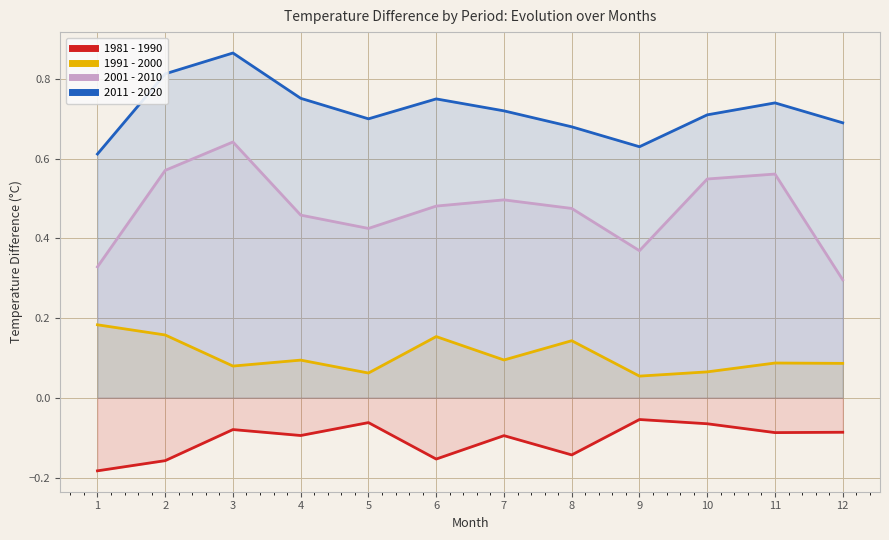

What is the lowest value of the 2011 - 2020 series?

0.6